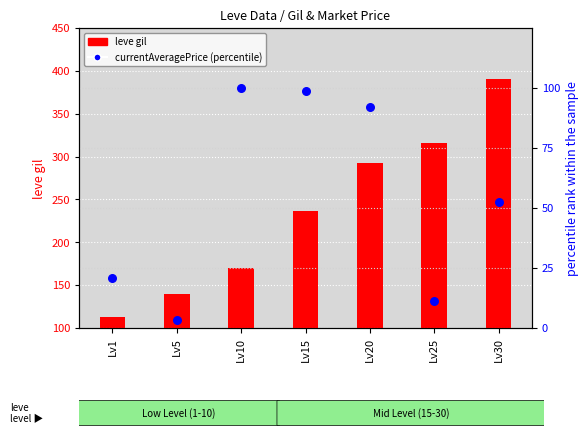

At how many categories does at least one series exceed 46?

7